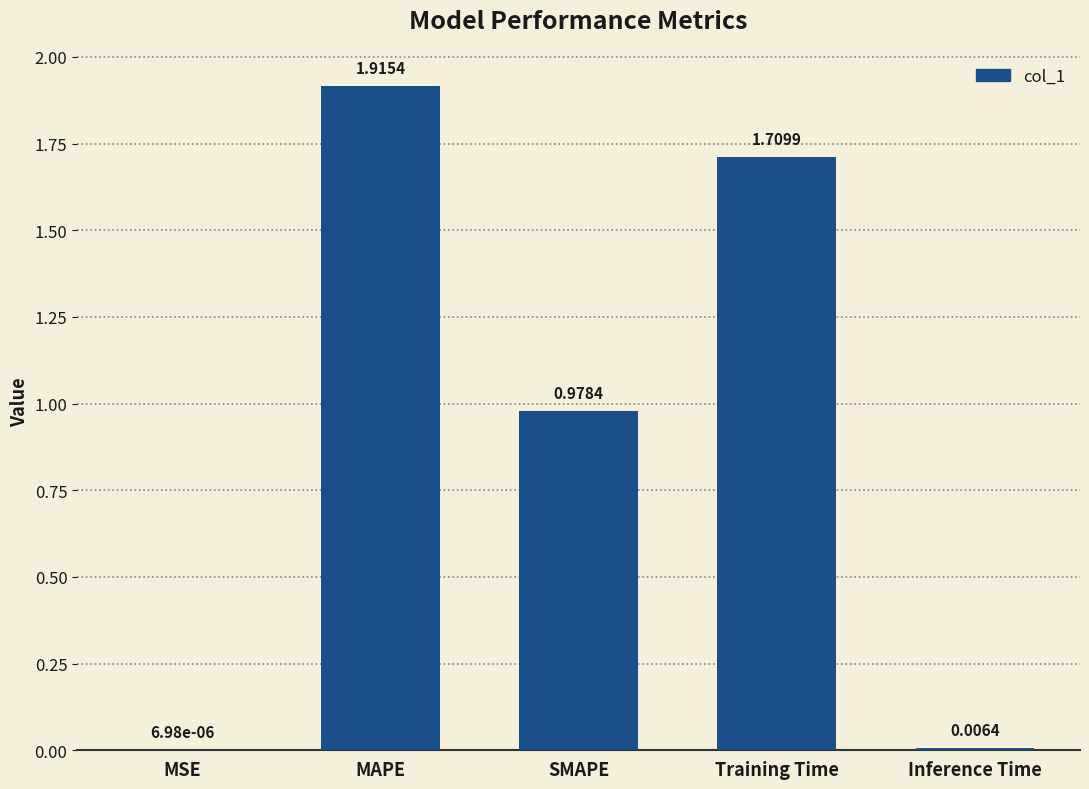

What is the average value?

0.9